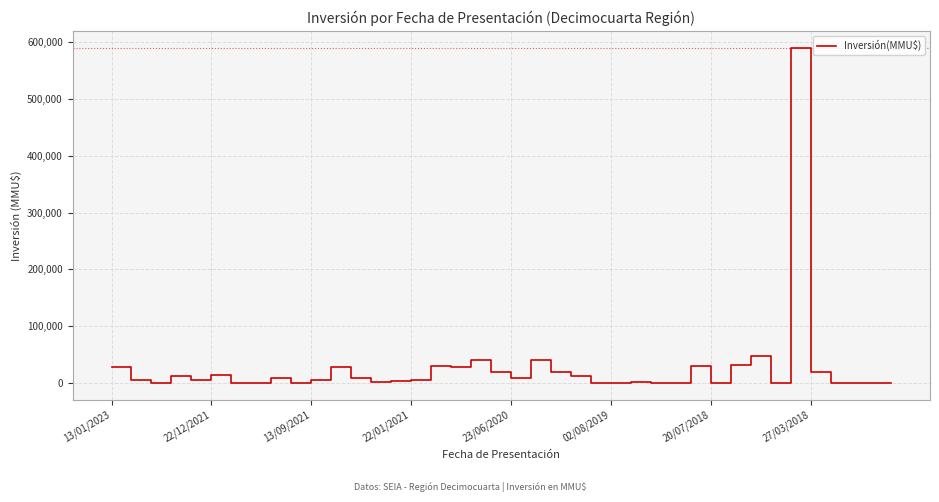

What is the difference between the maximum and minimum values?

590000